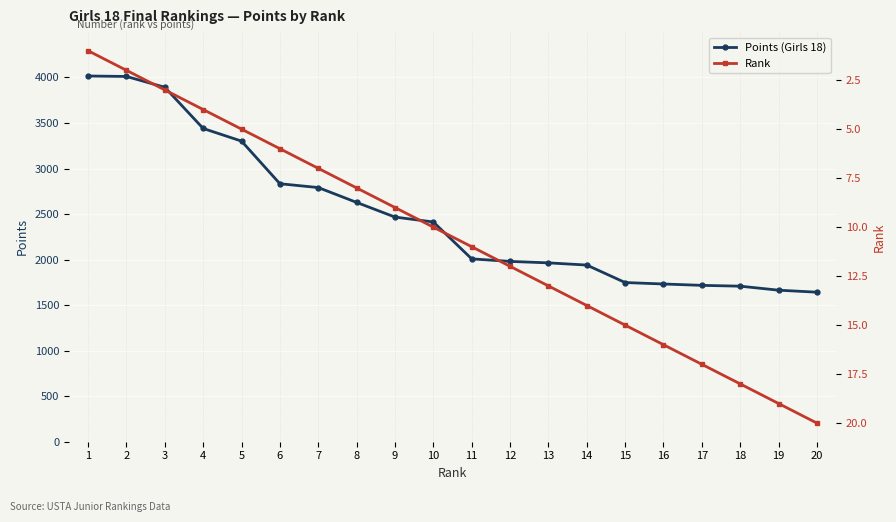

True or false: Points (Girls 18) and Rank cross at least once.

False